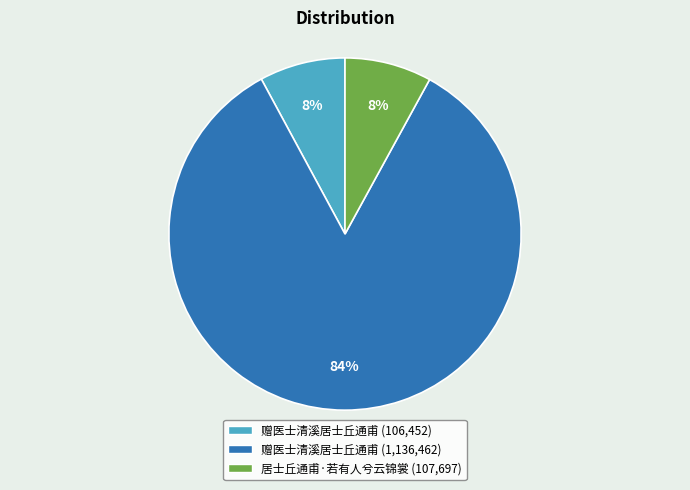

Is there any slice that represents more than half of the pie?

Yes